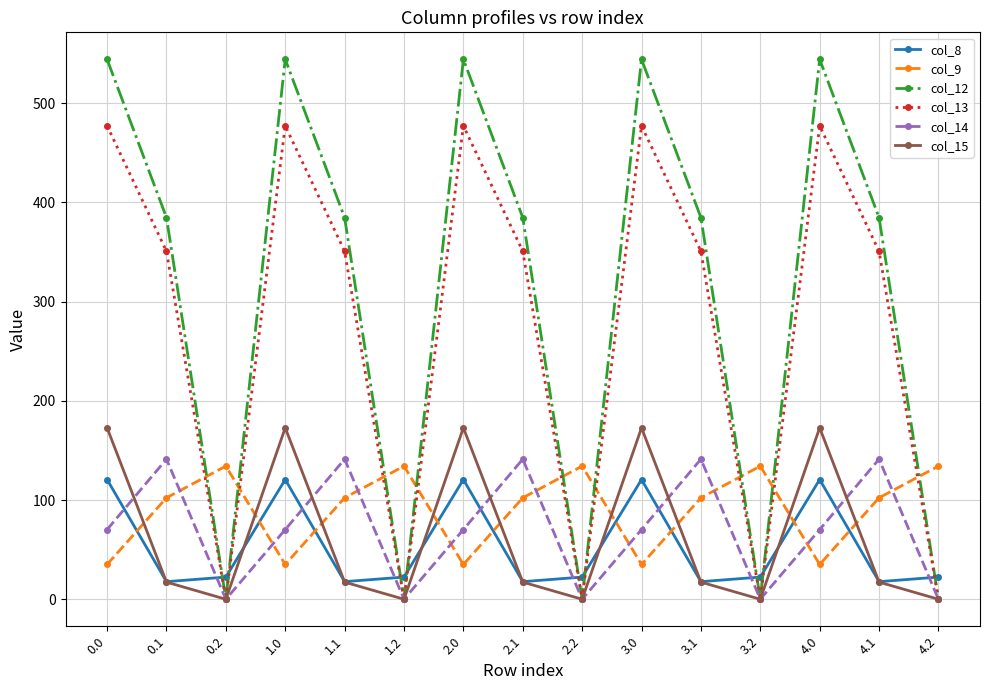

Which series ends up on top after the final intersection of col_9 and col_14?

col_9